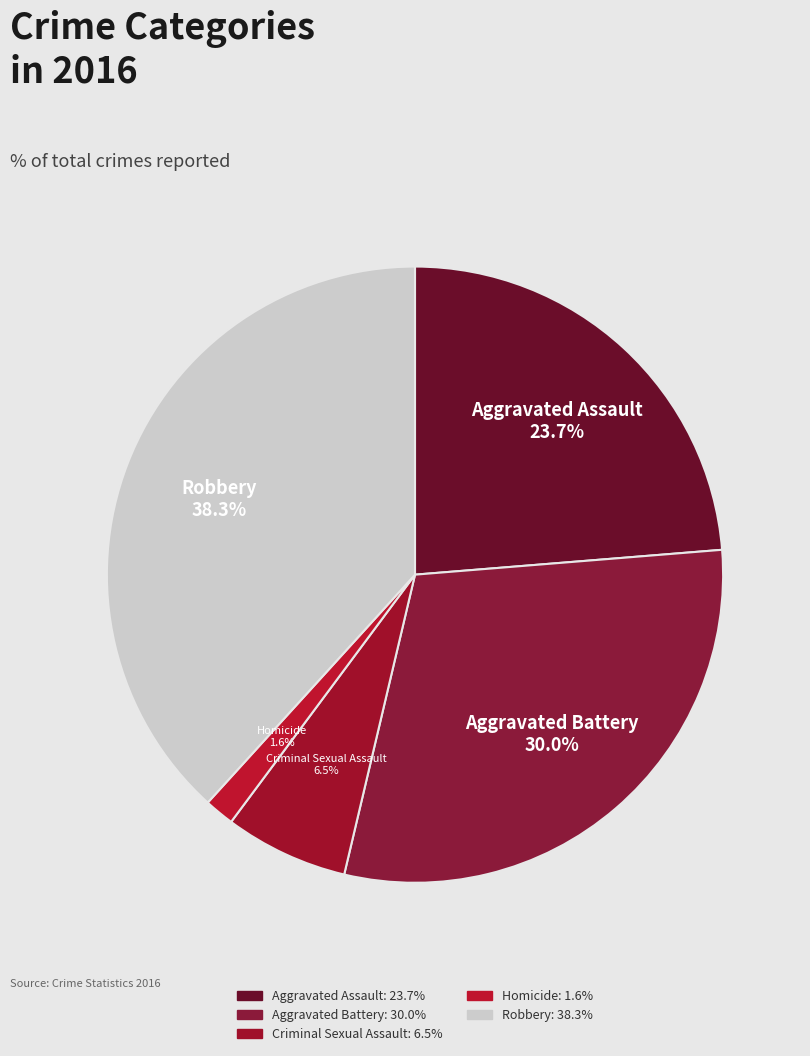

How many segments does this pie chart have?

5